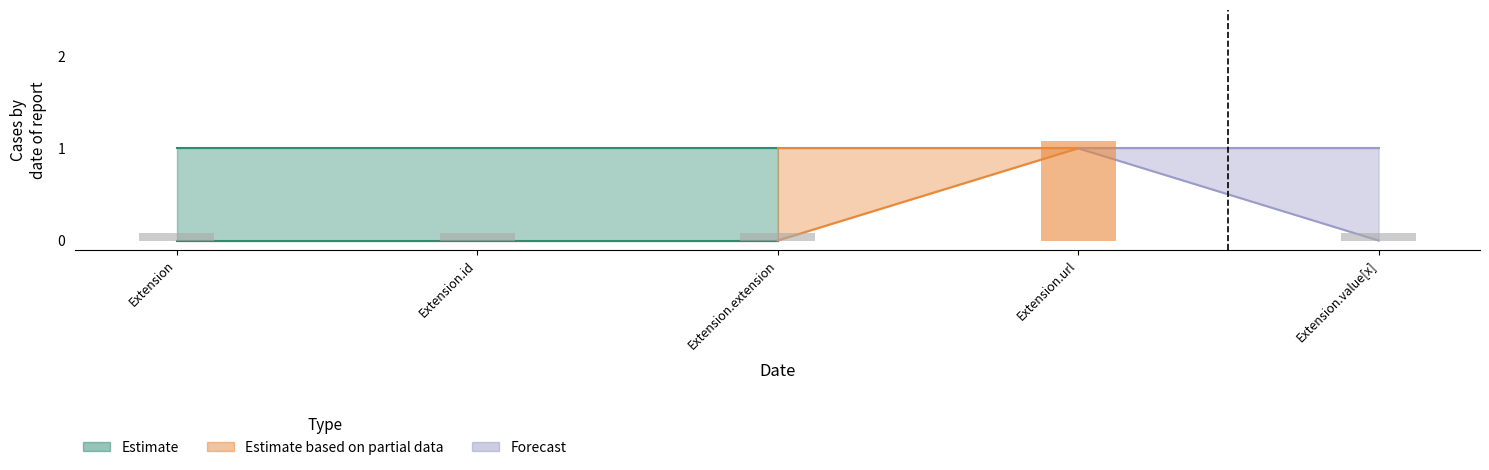

Rank the categories by Base Min value from highest to lowest.

Extension.url, Extension, Extension.id, Extension.extension, Extension.value[x]